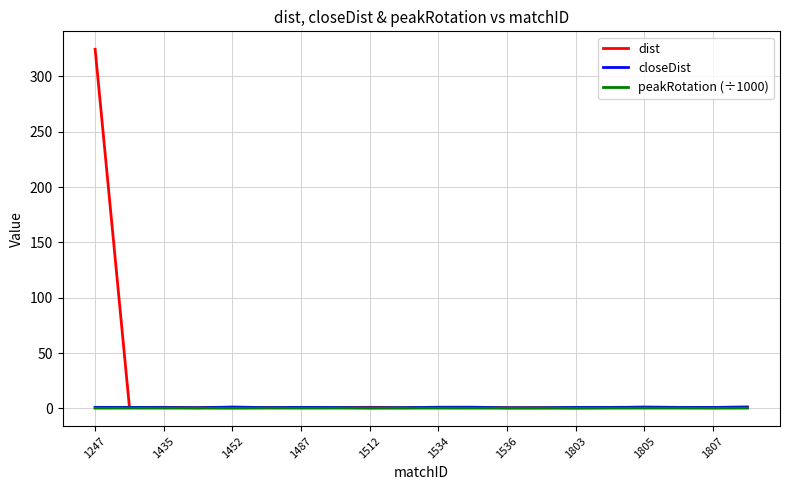

Which series has the largest total across all categories?

dist